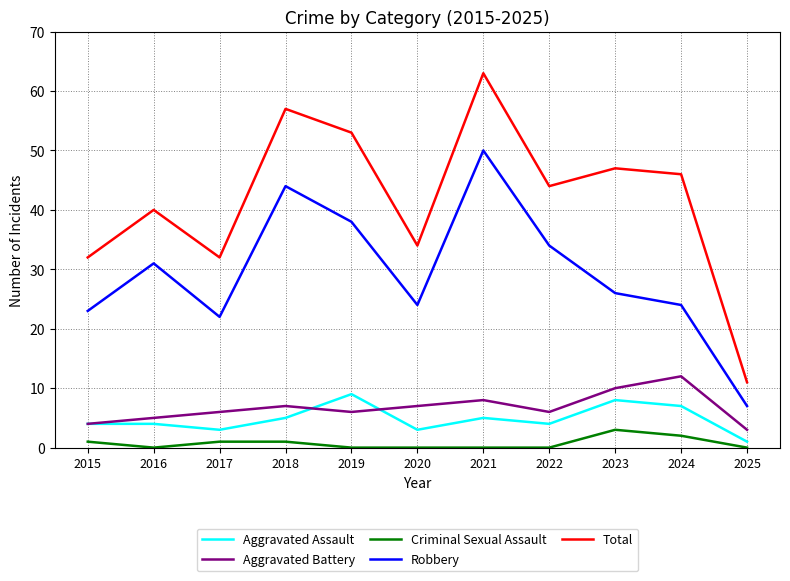

At 2020, list the series in order from smallest to largest.

Criminal Sexual Assault, Aggravated Assault, Aggravated Battery, Robbery, Total